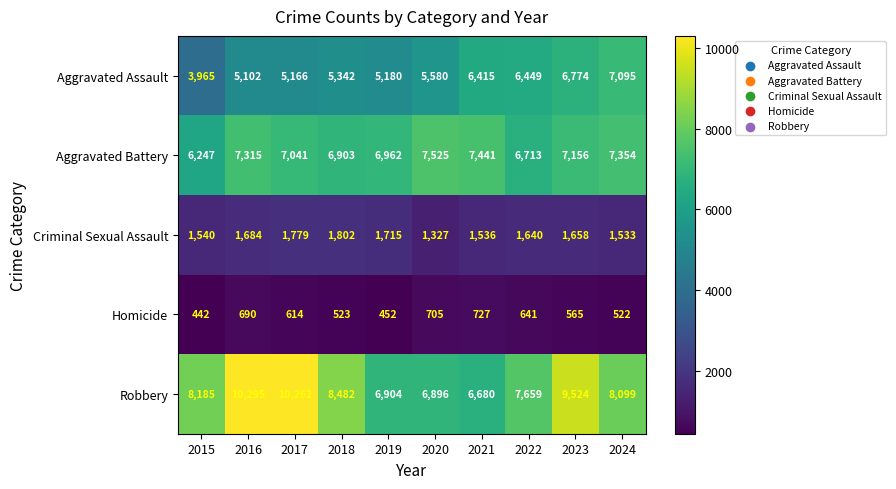

What is the average value of the Aggravated Battery series?

7066